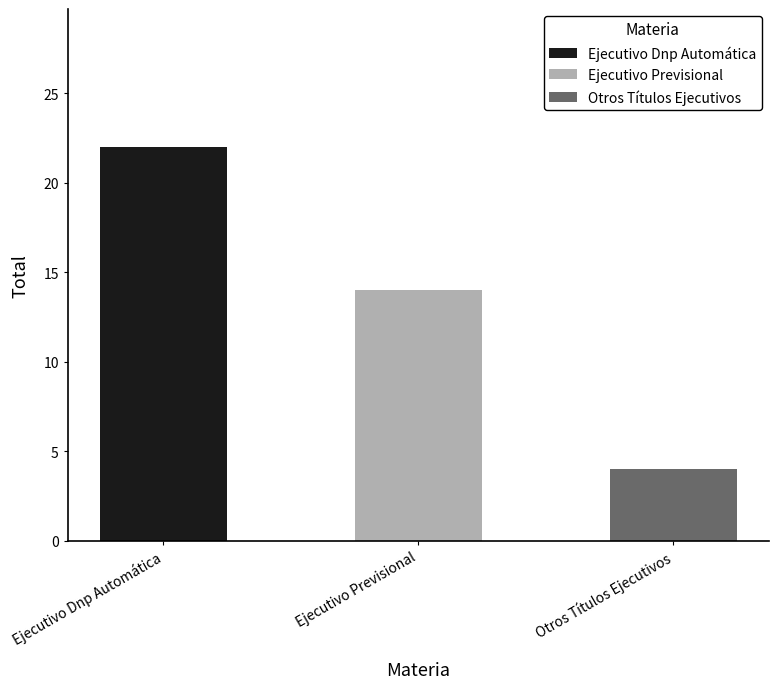

Where is the data nearest to the value 13?

Ejecutivo Previsional